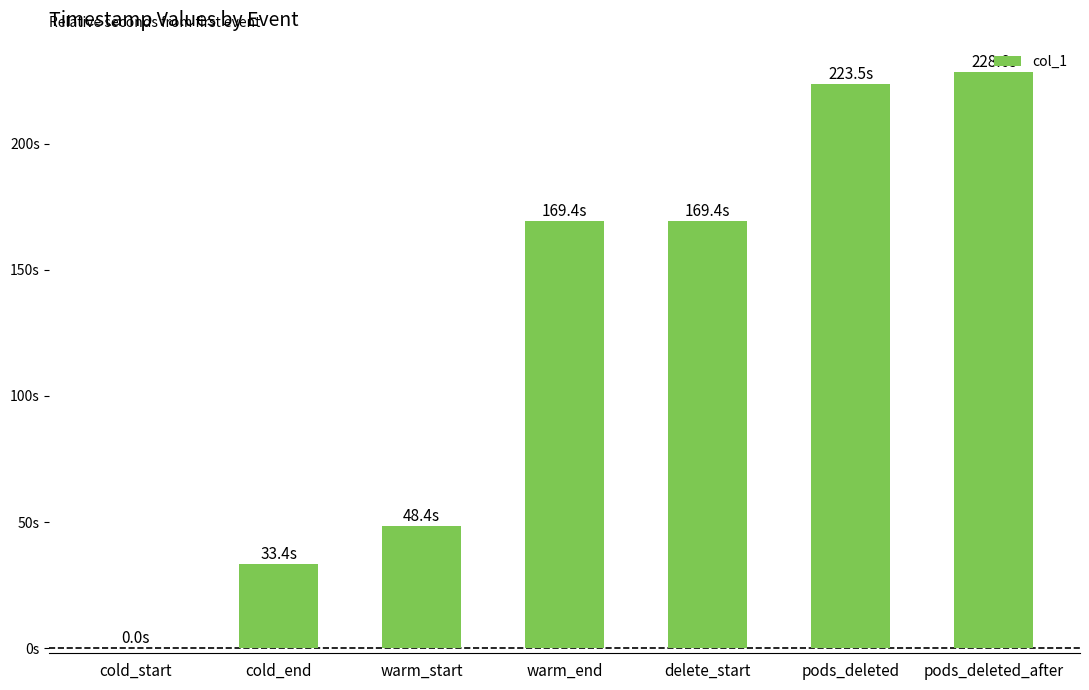

True or false: the data shows 365.6 at pods_deleted_after.

False